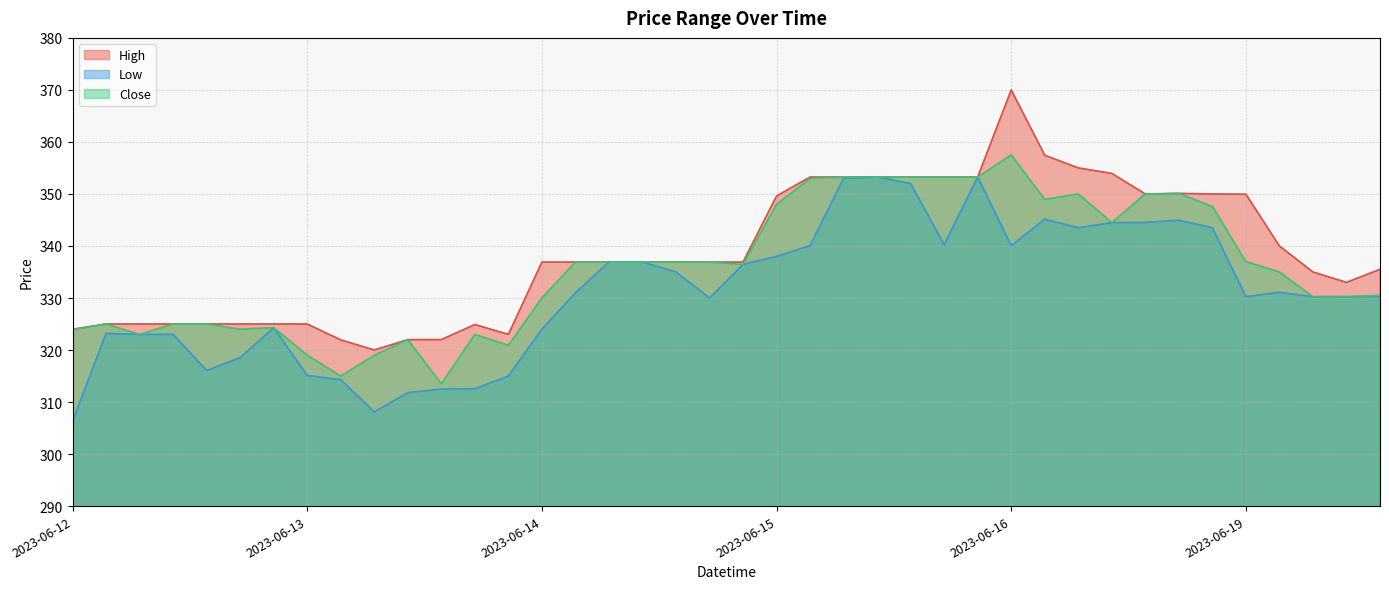

Rank the series at 2023-06-12 15:15 from highest to lowest value.

High, Low, Close